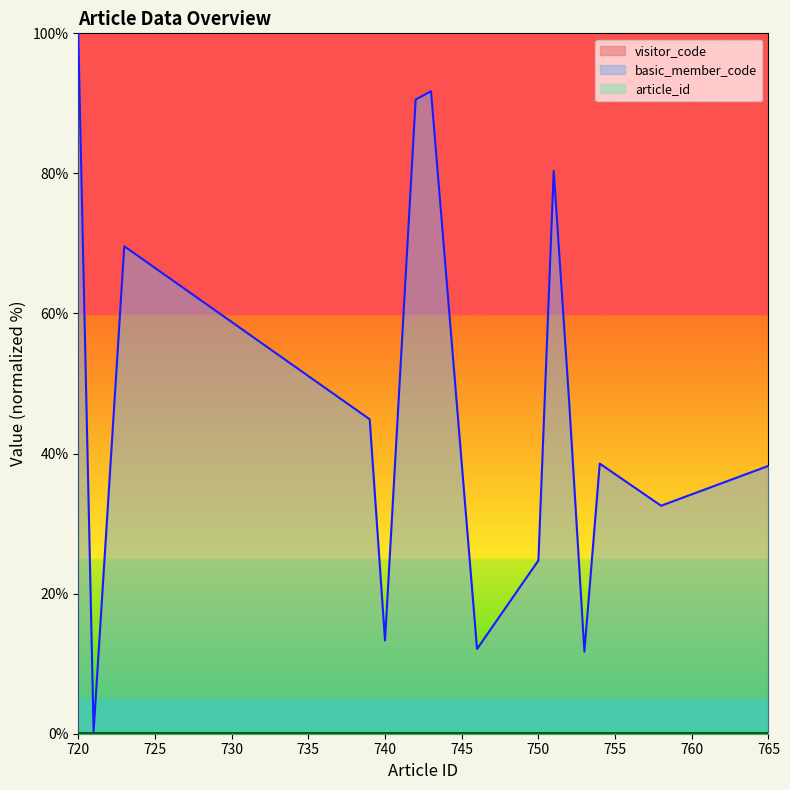

At 758, list the series in order from smallest to largest.

article_id, visitor_code, basic_member_code